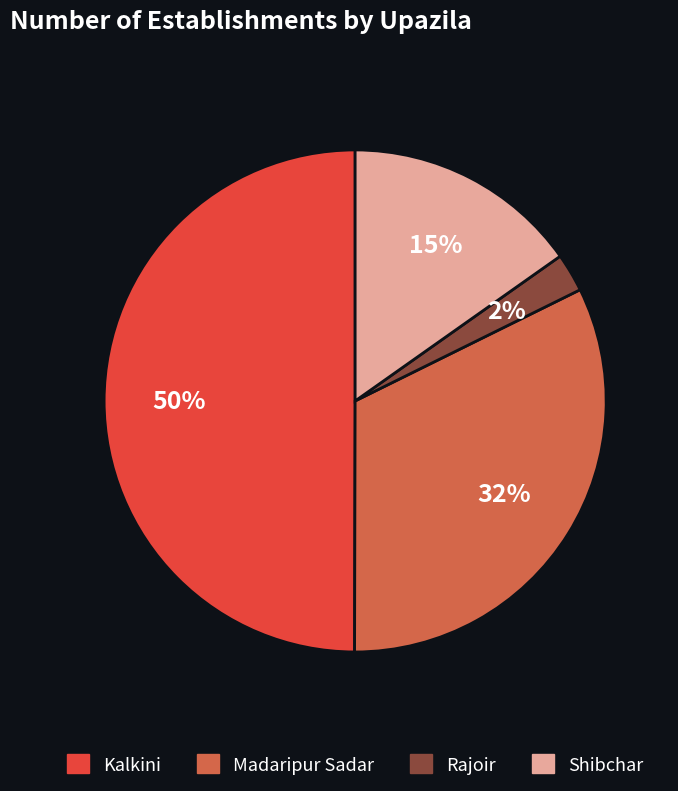

How many slices are in this pie chart?

4